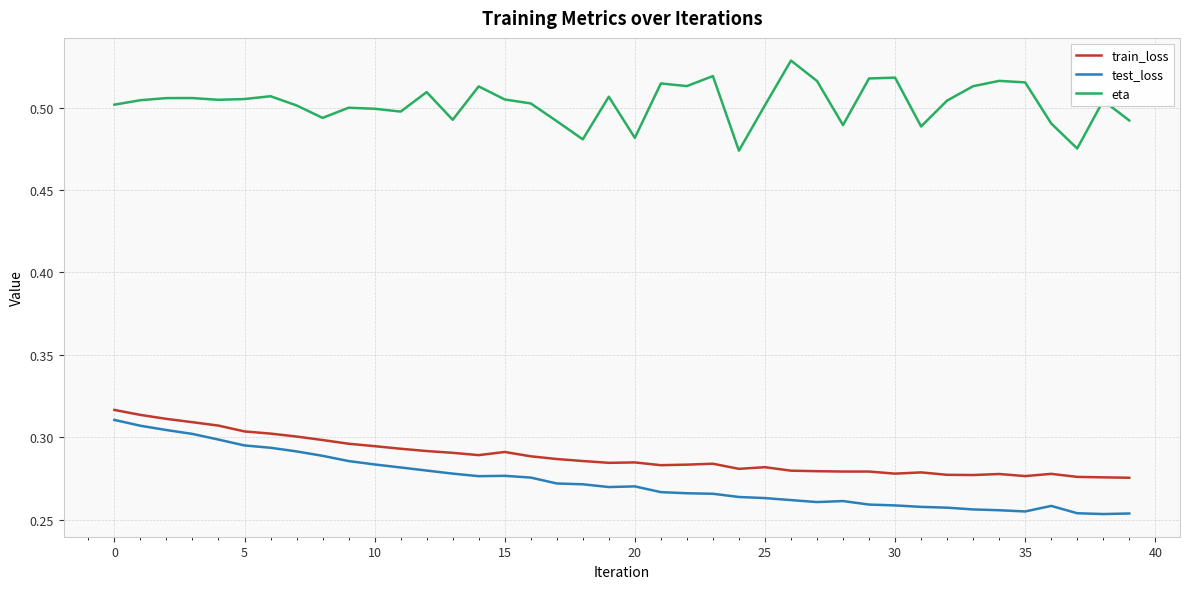

True or false: test_loss and train_loss cross at least once.

False